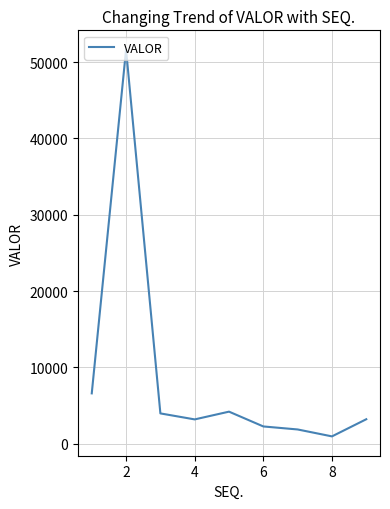

Reading left to right, transcribe all the data shown in this chart.

6596.3	51622.5	3972.3	3186.7	4201.8	2263.7	1869.0	961.7	3208.5